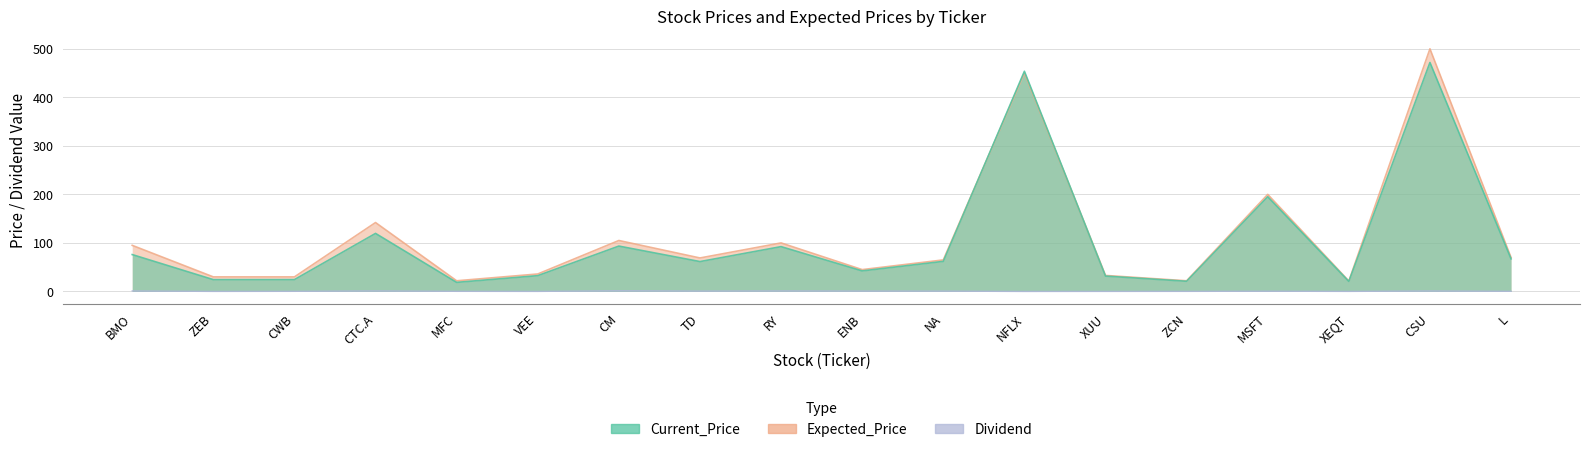

At which category is the sum across all series the highest?

CSU